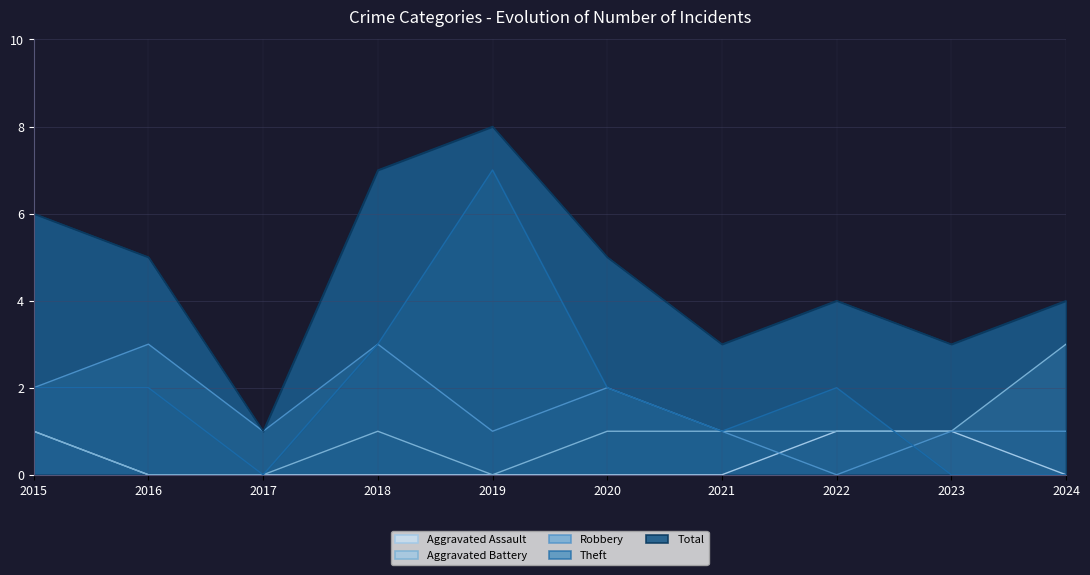

Which label corresponds to the smallest value in the chart?

2016